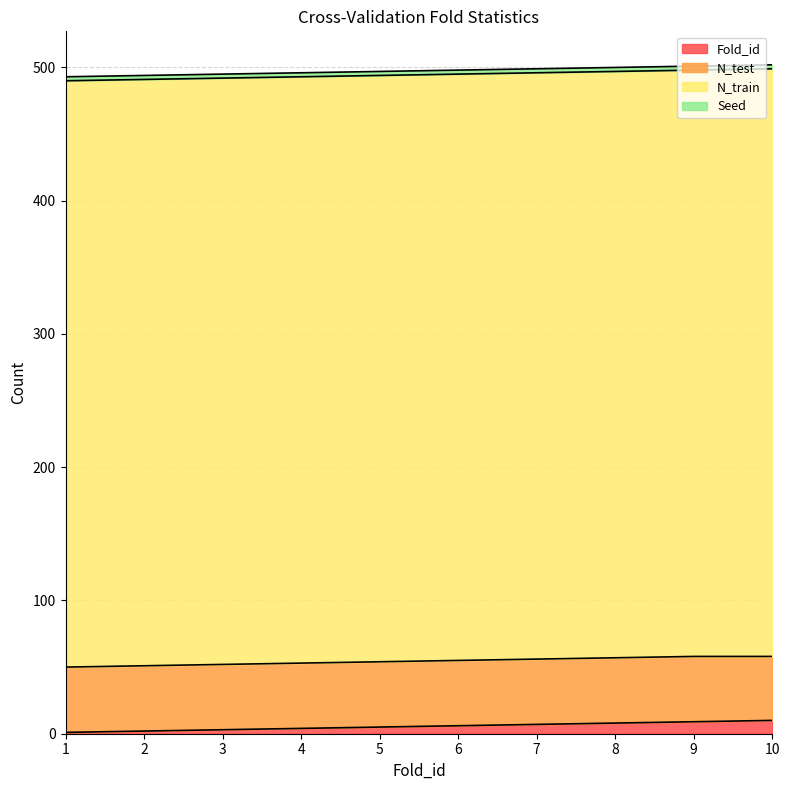

What are all the series names shown in the legend?

Fold_id, N_train, N_test, Seed